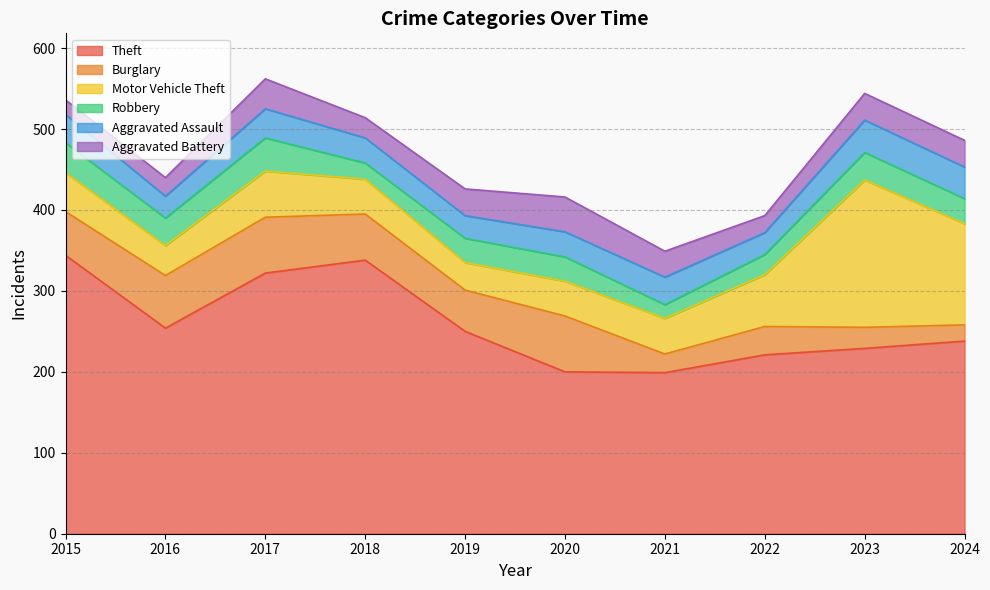

After their last crossing, which series has the higher values: Robbery or Aggravated Battery?

Aggravated Battery